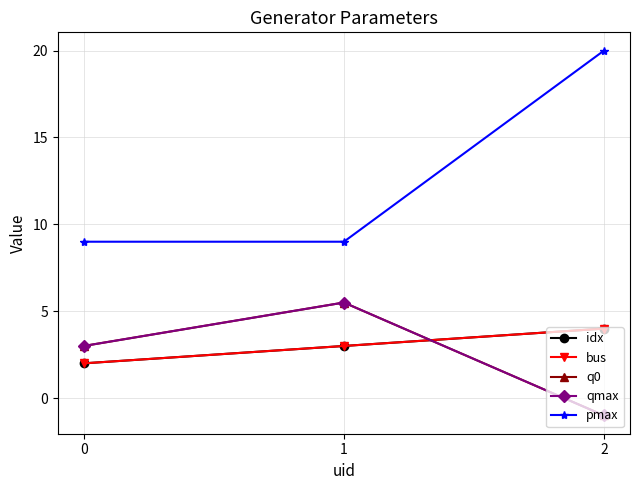

Does the chart have visible grid lines?

Yes